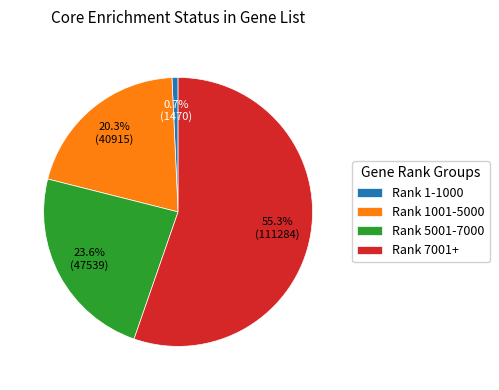

What is the ratio of the value at Rank 7001+ to the value at Rank 1001-5000?

2.7